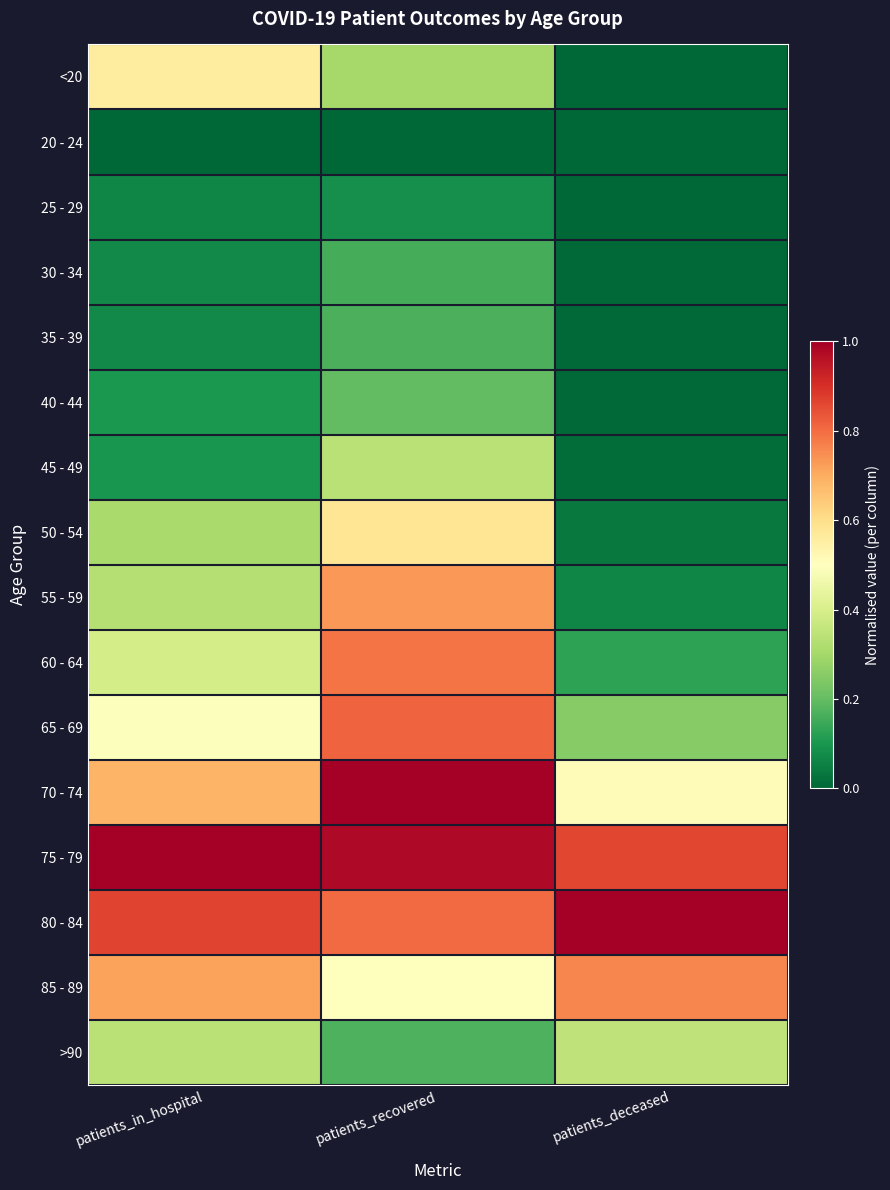

Reading left to right, list all the values displayed in this chart.

<20: patients_in_hospital=0.6	patients_recovered=0.3	patients_deceased=0.0
20 - 24: patients_in_hospital=0.0	patients_recovered=0.0	patients_deceased=0.0
25 - 29: patients_in_hospital=0.1	patients_recovered=0.1	patients_deceased=0.0
30 - 34: patients_in_hospital=0.1	patients_recovered=0.2	patients_deceased=0.0
35 - 39: patients_in_hospital=0.1	patients_recovered=0.2	patients_deceased=0.0
40 - 44: patients_in_hospital=0.1	patients_recovered=0.2	patients_deceased=0.0
45 - 49: patients_in_hospital=0.1	patients_recovered=0.3	patients_deceased=0.0
50 - 54: patients_in_hospital=0.3	patients_recovered=0.6	patients_deceased=0.0
55 - 59: patients_in_hospital=0.3	patients_recovered=0.7	patients_deceased=0.1
60 - 64: patients_in_hospital=0.4	patients_recovered=0.8	patients_deceased=0.1
65 - 69: patients_in_hospital=0.5	patients_recovered=0.8	patients_deceased=0.3
70 - 74: patients_in_hospital=0.7	patients_recovered=1.0	patients_deceased=0.5
75 - 79: patients_in_hospital=1.0	patients_recovered=1.0	patients_deceased=0.9
80 - 84: patients_in_hospital=0.9	patients_recovered=0.8	patients_deceased=1.0
85 - 89: patients_in_hospital=0.7	patients_recovered=0.5	patients_deceased=0.8
>90: patients_in_hospital=0.3	patients_recovered=0.2	patients_deceased=0.3